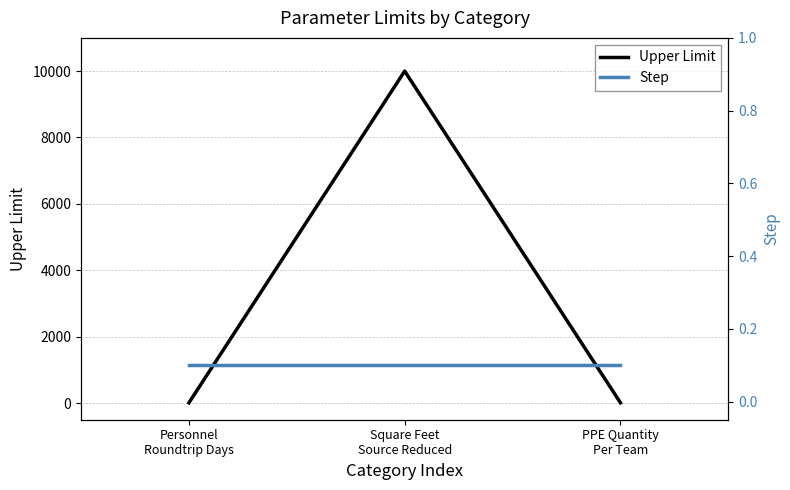

At which label is Step closest to 0?

Personnel
Roundtrip Days